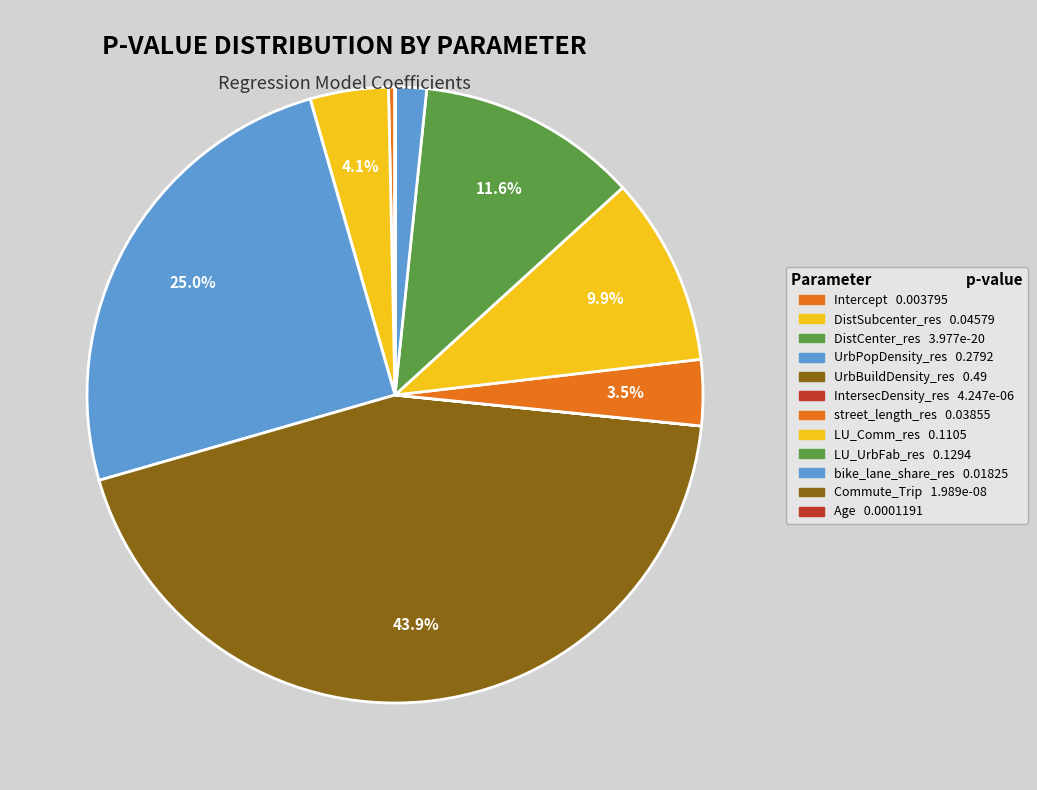

Combined, what portion of the pie is UrbBuildDensity_res and LU_UrbFab_res?

55.5%